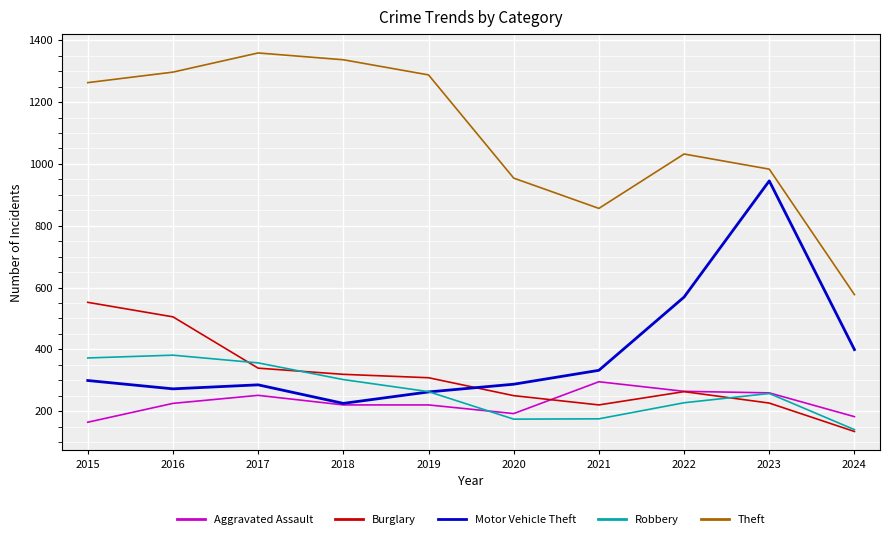

Which series has the largest total across all categories?

Theft